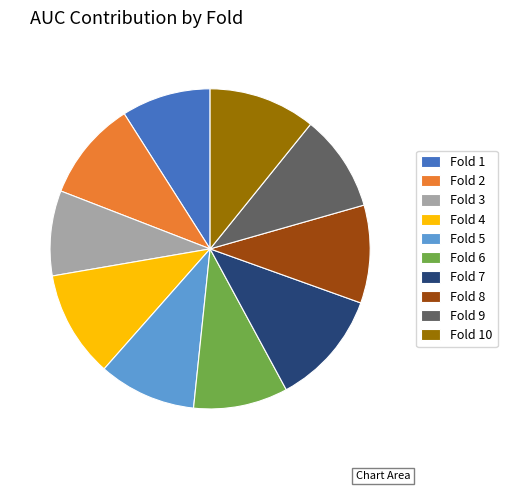

Do Fold 9 and Fold 3 together represent more than half of the pie?

No